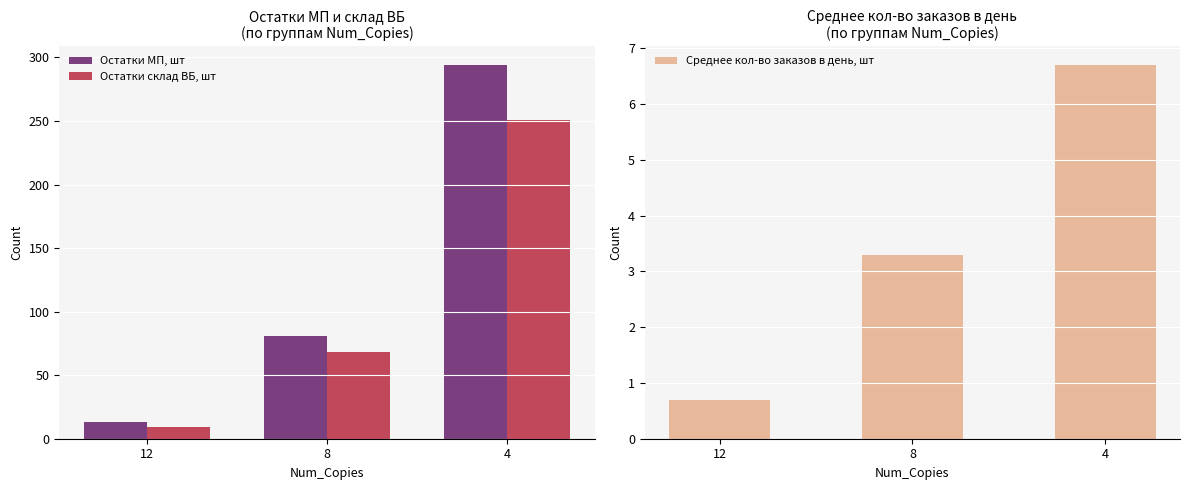

Count the number of categories in the chart.

3